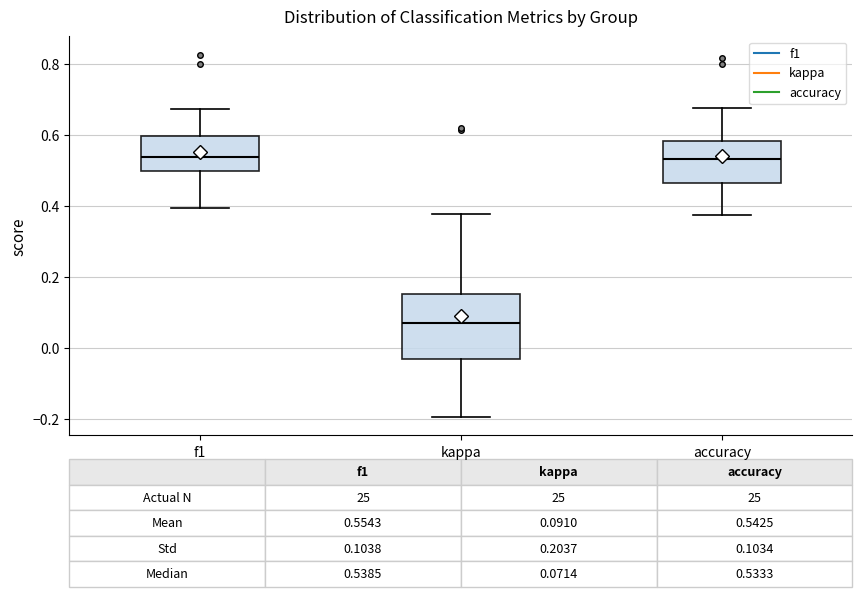

Which box is the tallest, from its lower edge to its upper edge?

kappa